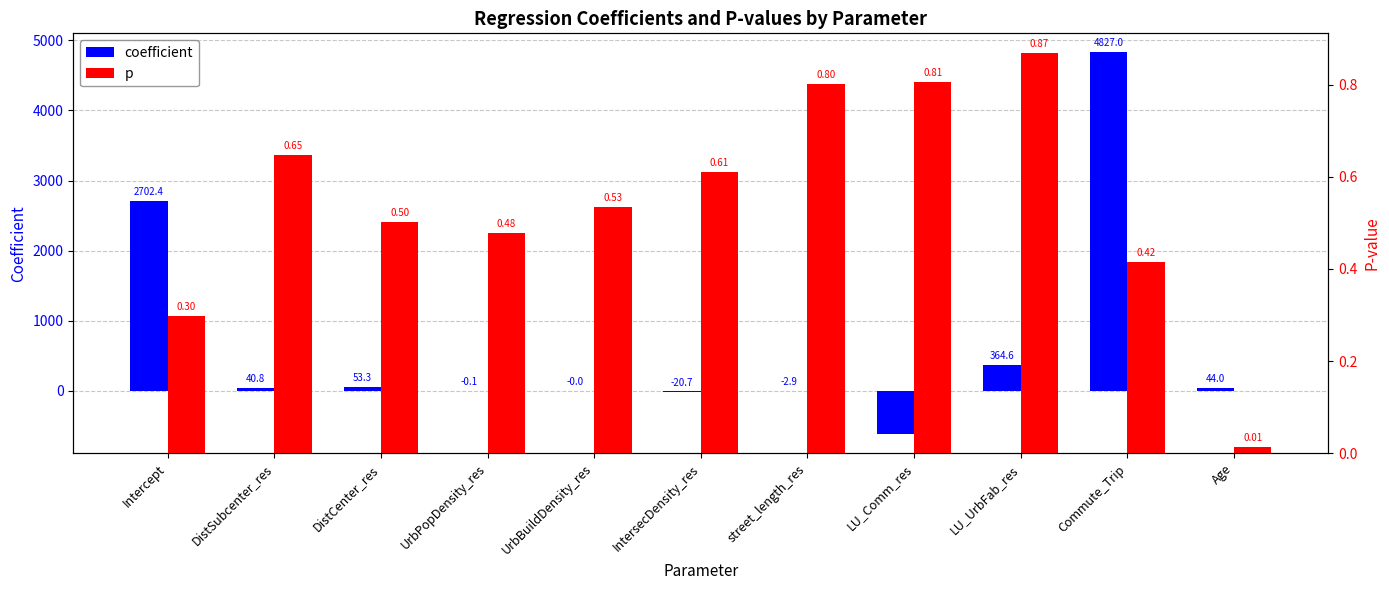

What is the maximum value for p?

0.9